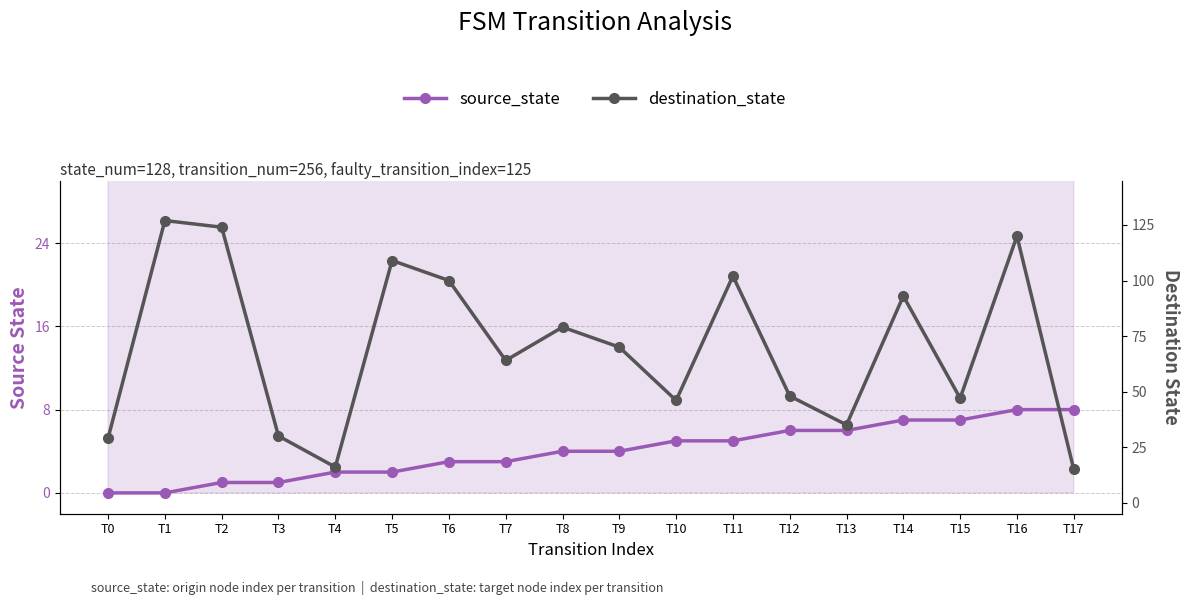

How many lines are shown in the chart?

2